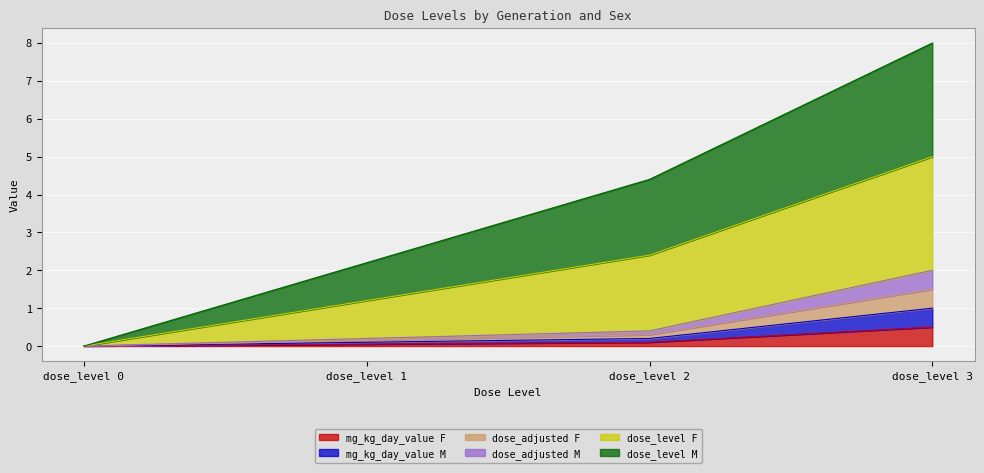

True or false: dose_adjusted M and mg_kg_day_value M intersect in this chart.

False